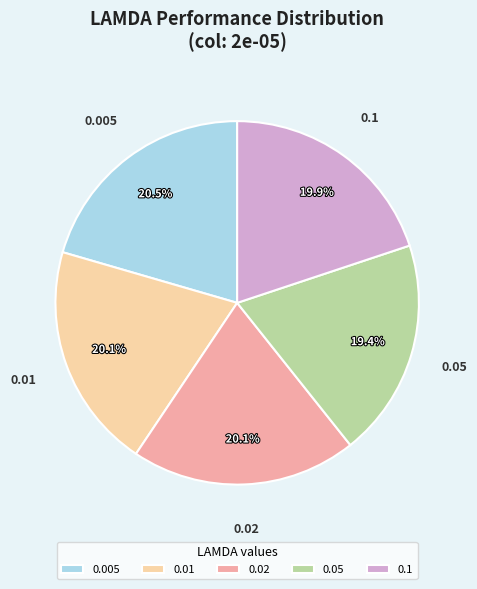

Does any single category account for the majority?

No